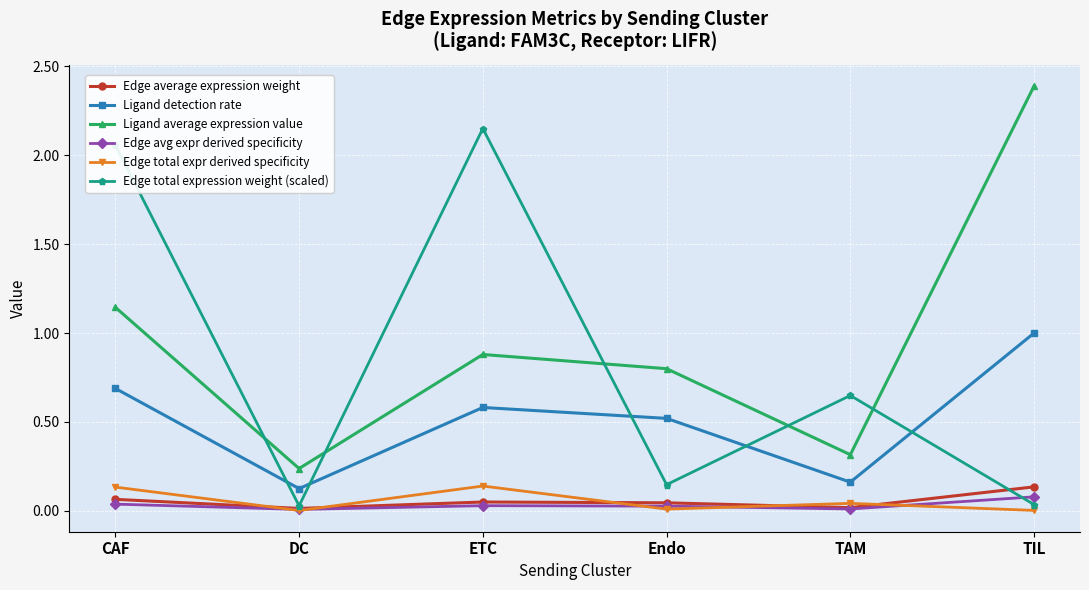

What is the sum of the Edge total expression weight (scaled) values at CAF and ETC?

4.2